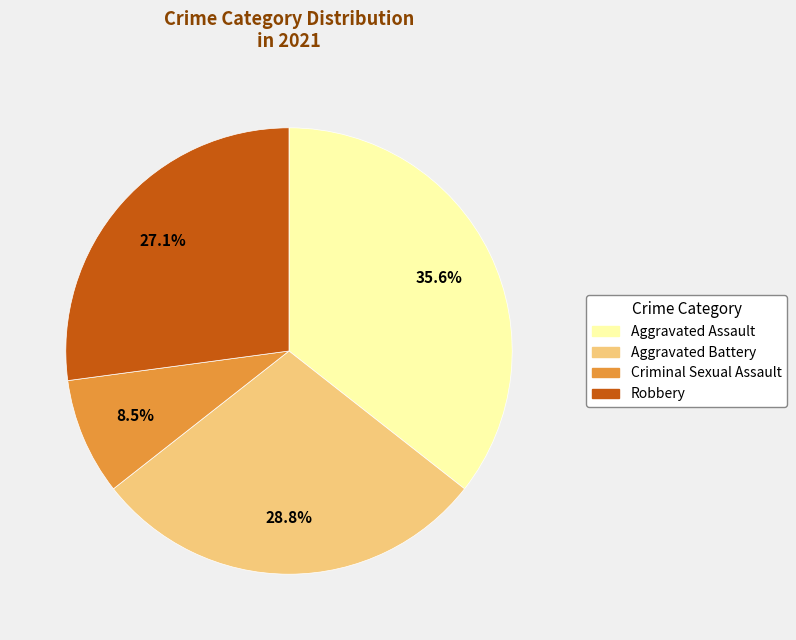

Rank the categories by value from lowest to highest.

Criminal Sexual Assault, Robbery, Aggravated Battery, Aggravated Assault